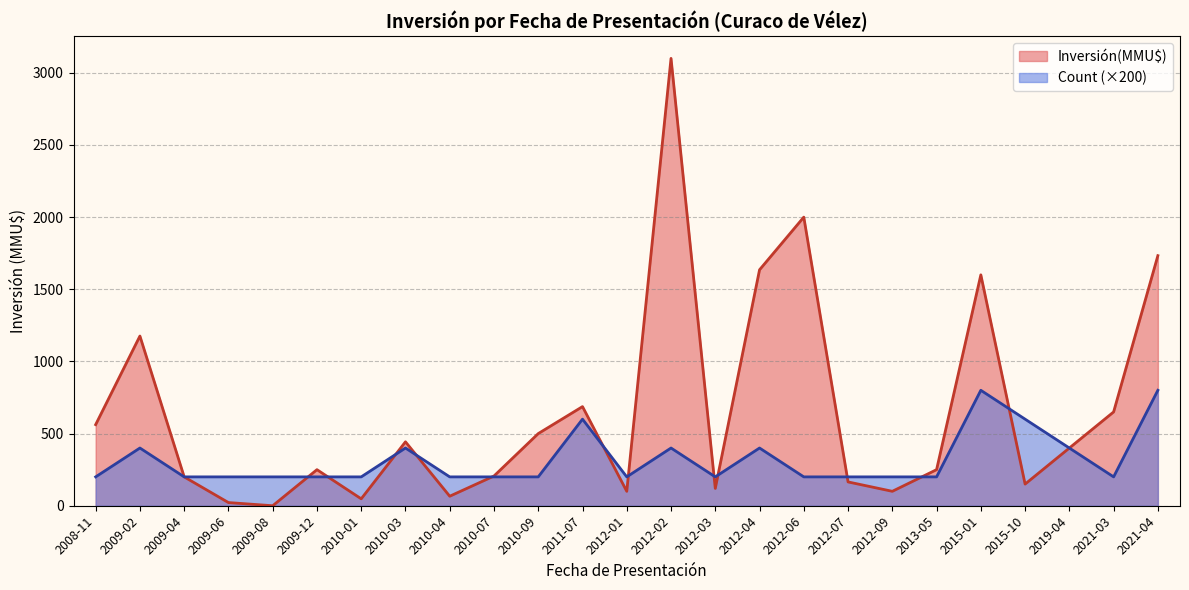

The Count series shows 1 at 2012-03. True or false?

False